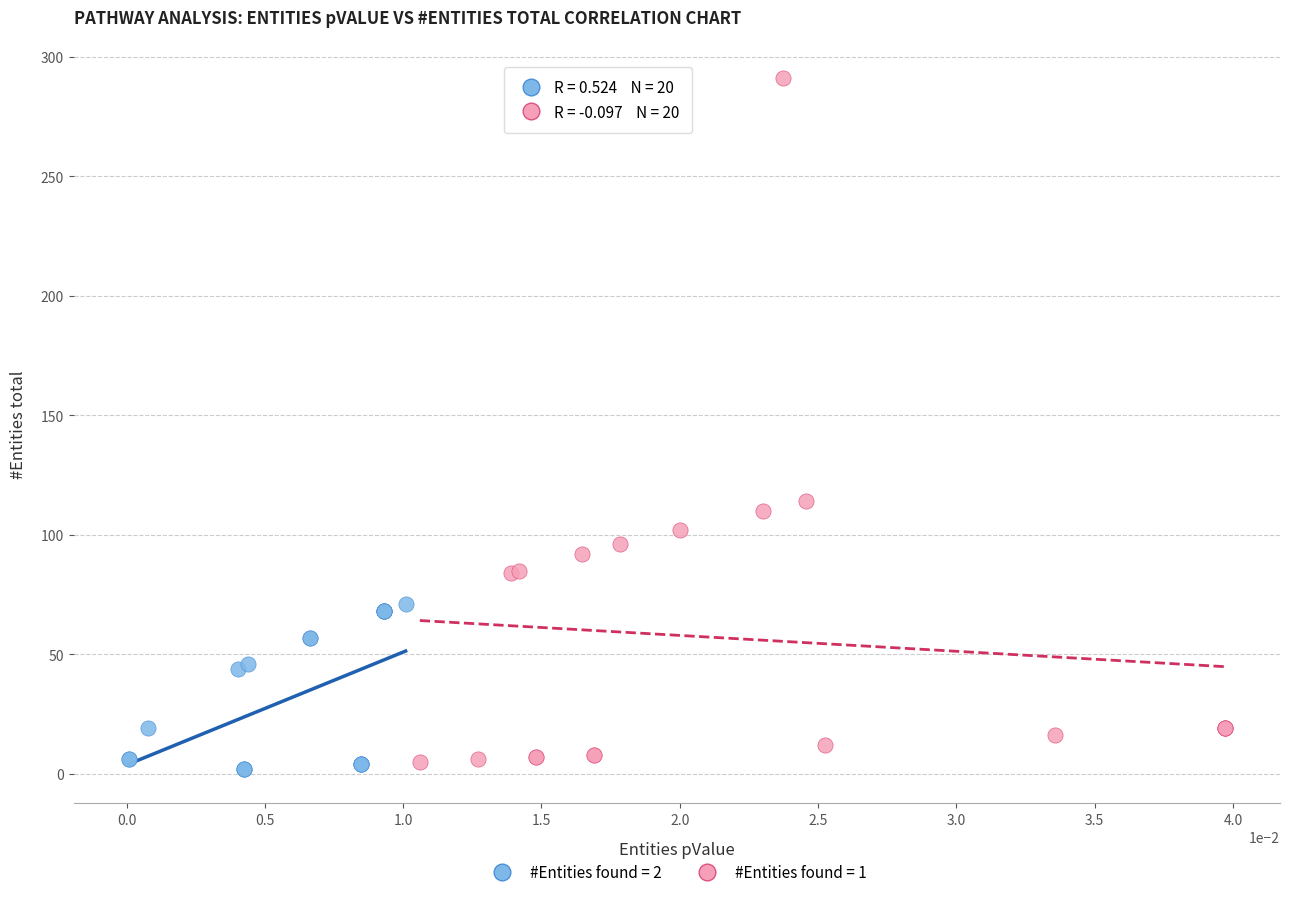

Which series reaches the maximum Y coordinate?

#Entities found = 1